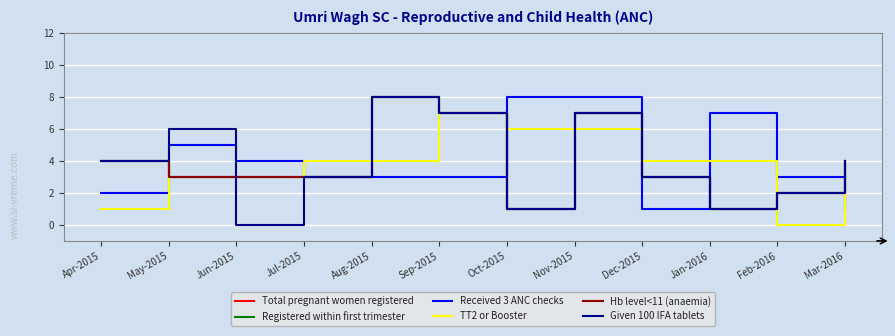

Is this an area chart (filled region under the line)?

No